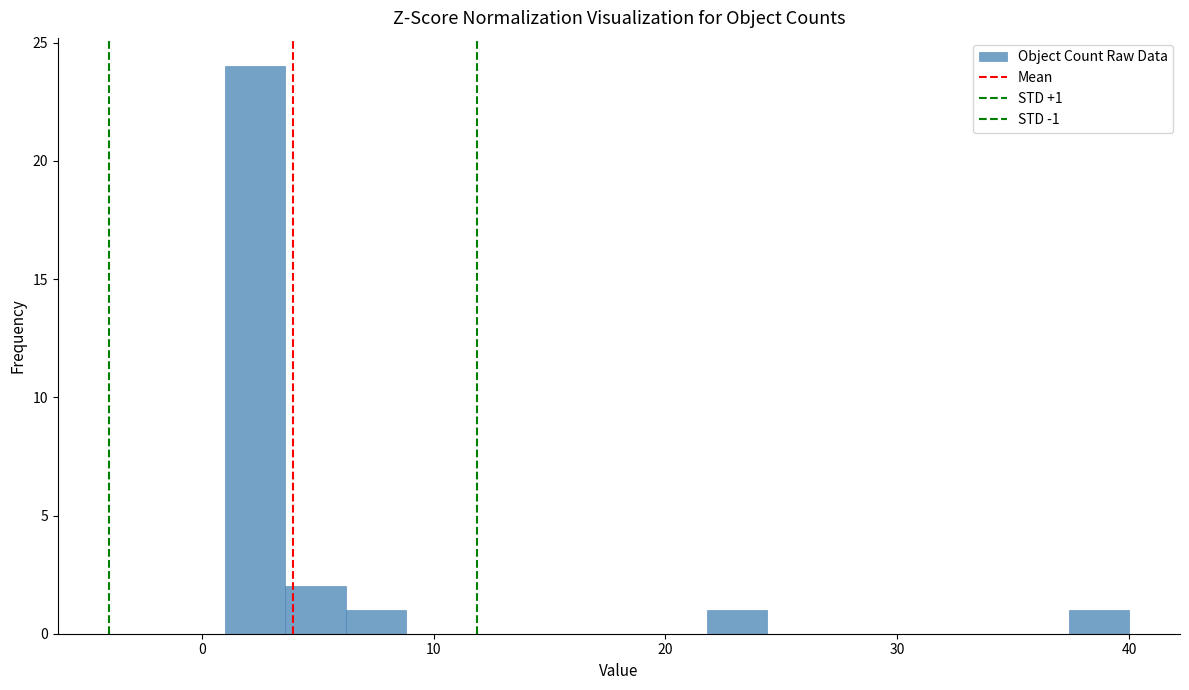

Around what value on the x-axis is the tallest bar? Give the approximate position of its centre, as read against the axis.

2